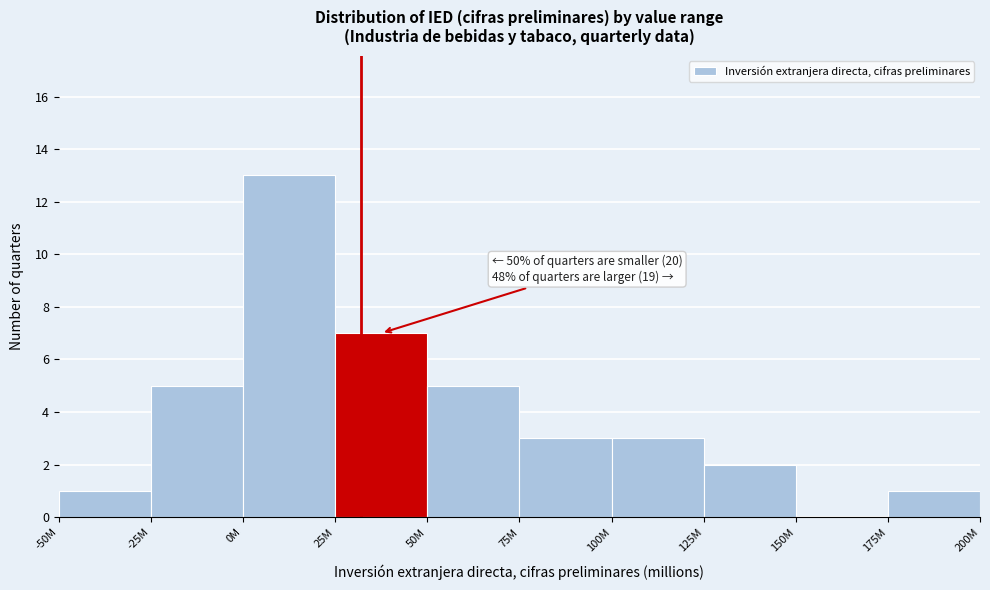

Reading left to right, transcribe all the data shown in this chart.

-50M=1	-25M=5	0M=13	25M=7	50M=5	75M=3	100M=3	125M=2	150M=0	175M=1